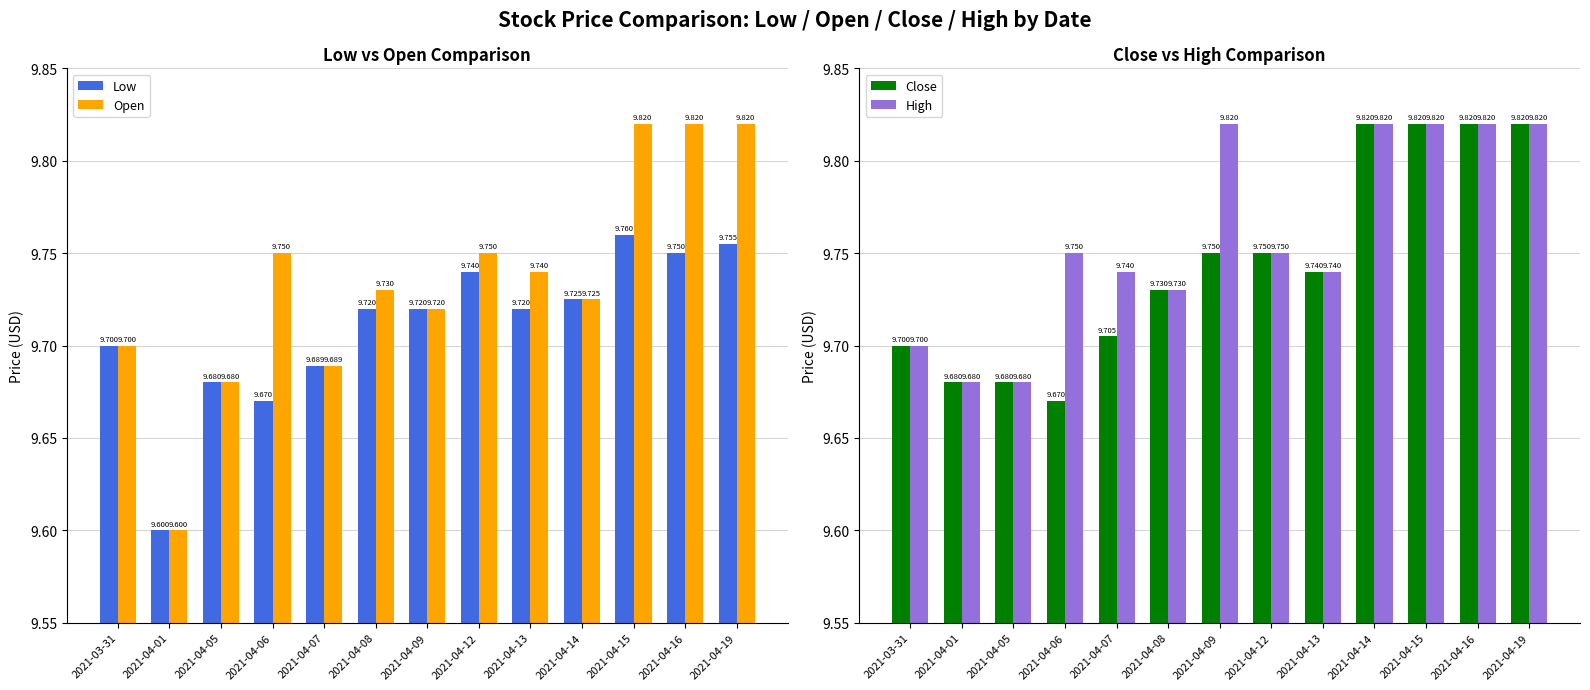

At how many categories does at least one series exceed 9?

13